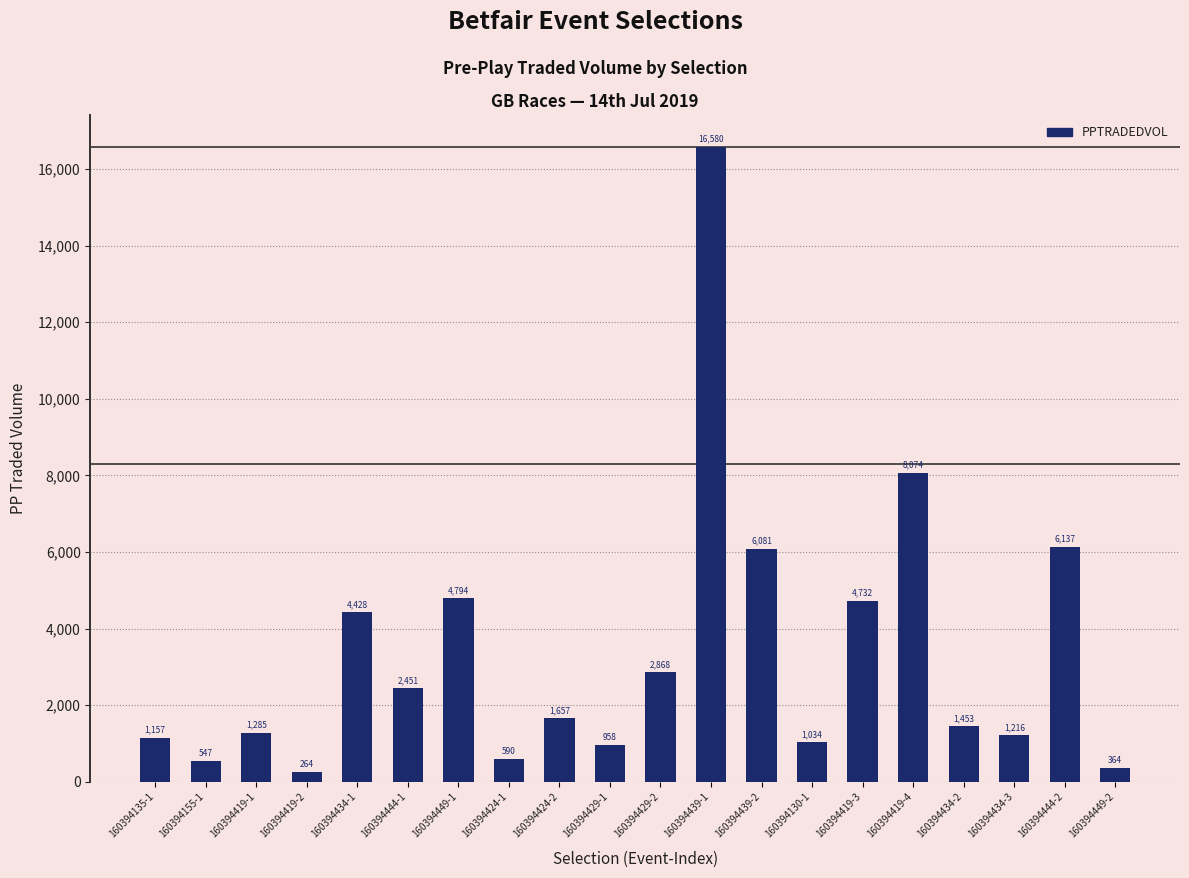

What is the label of the 15th bar from the left?

160394419-3